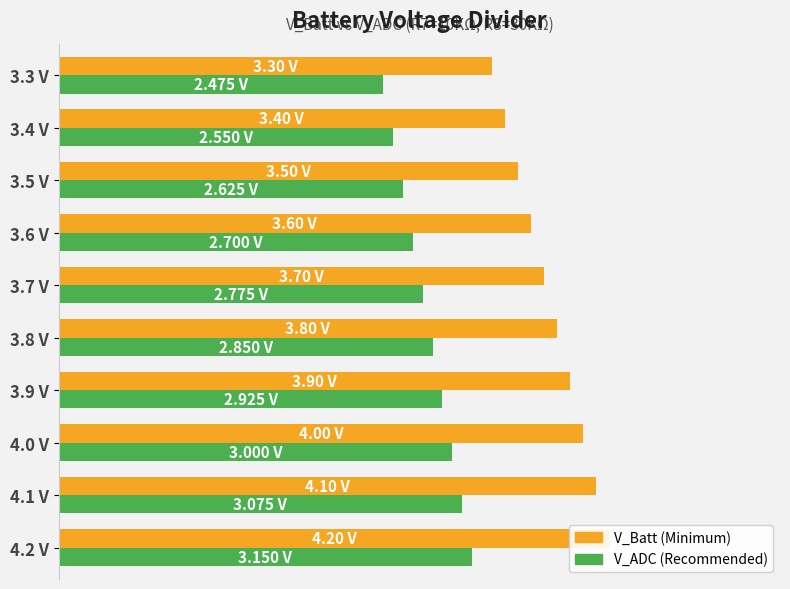

Reading left to right, transcribe all the data shown in this chart.

V_Batt: 4.2	4.1	4.0	3.9	3.8	3.7	3.6	3.5	3.4	3.3
V_ADC: 3.1	3.1	3.0	2.9	2.9	2.8	2.7	2.6	2.5	2.5